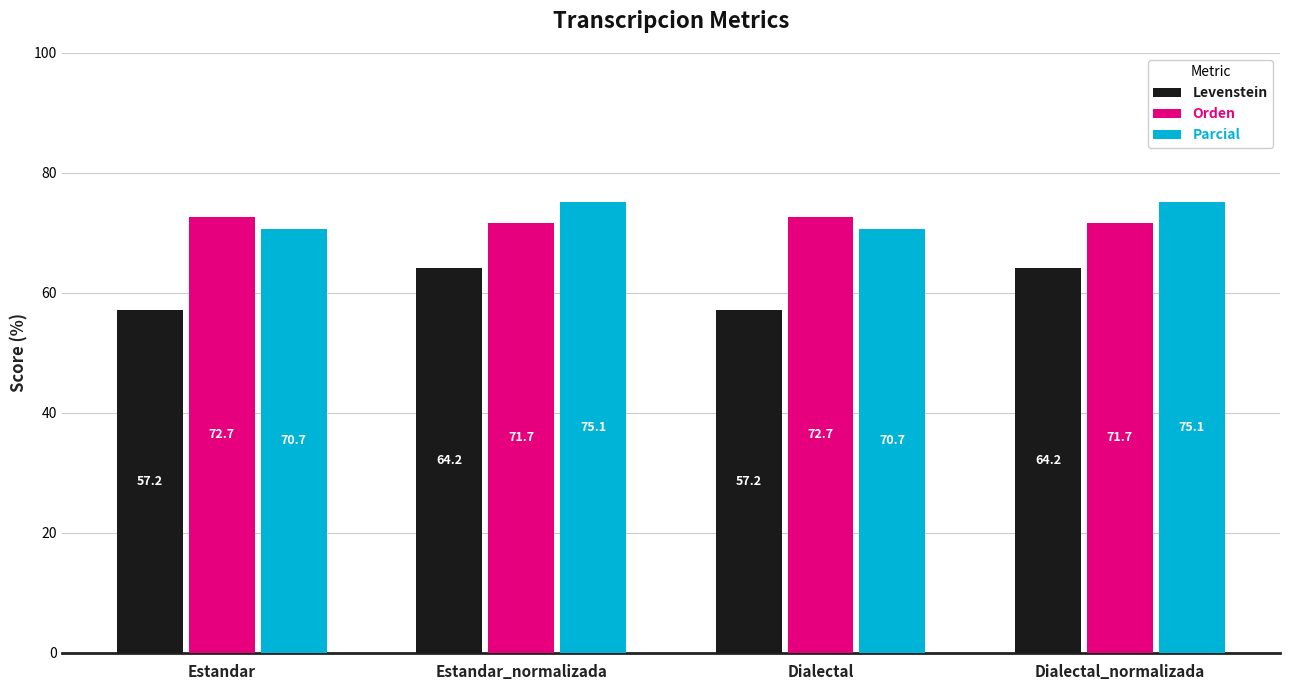

Count the Orden values in the range 71 to 72.

2